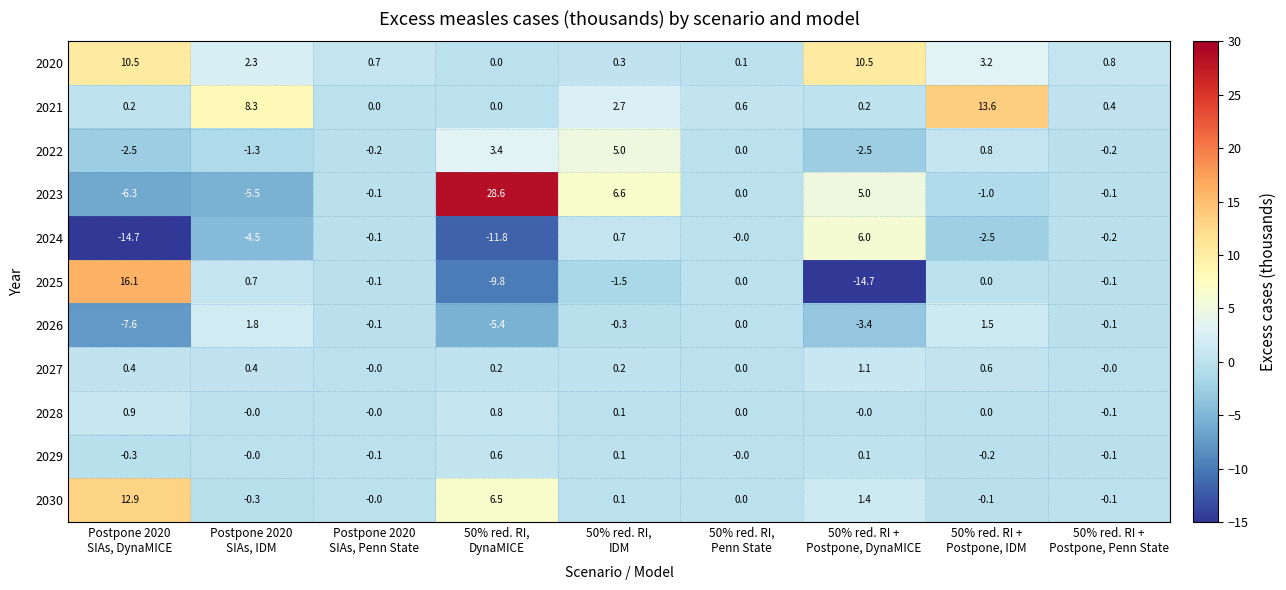

At which category is the sum across all series the highest?

50% red. RI +
Postpone, IDM